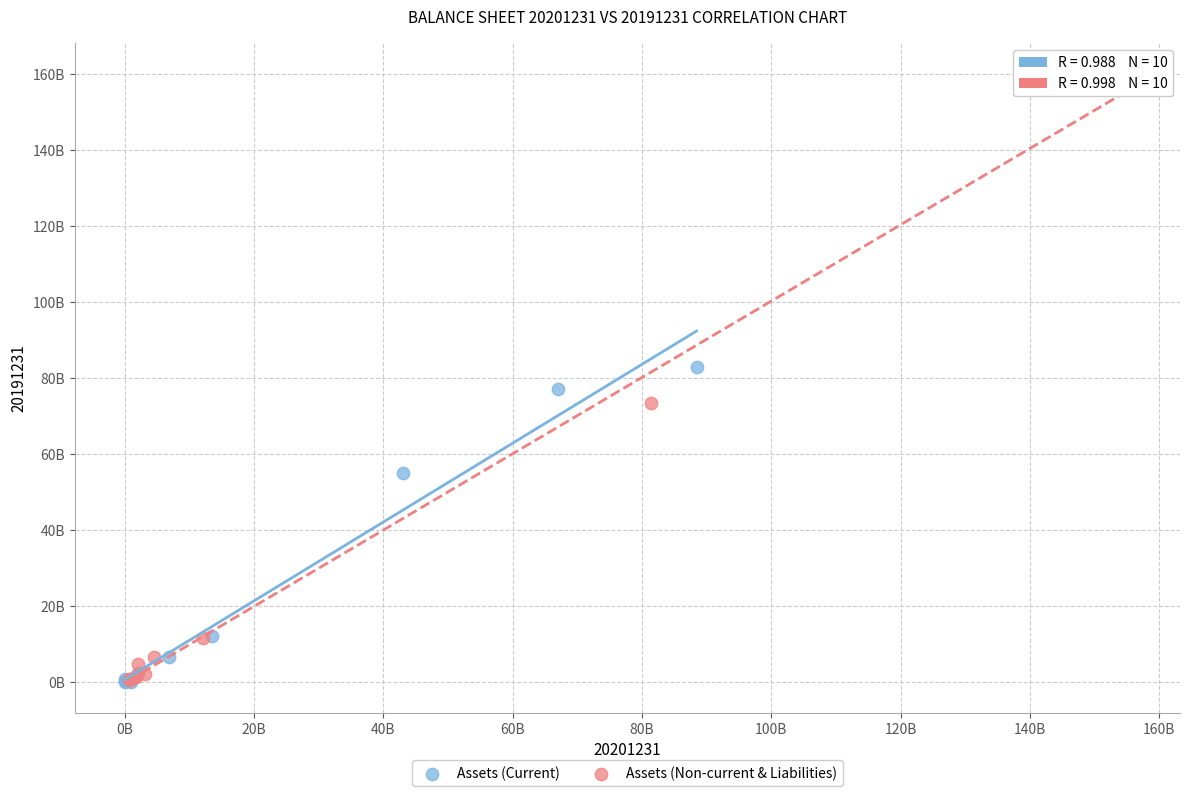

Which series reaches the maximum Y coordinate?

Assets (Non-current & Liabilities)